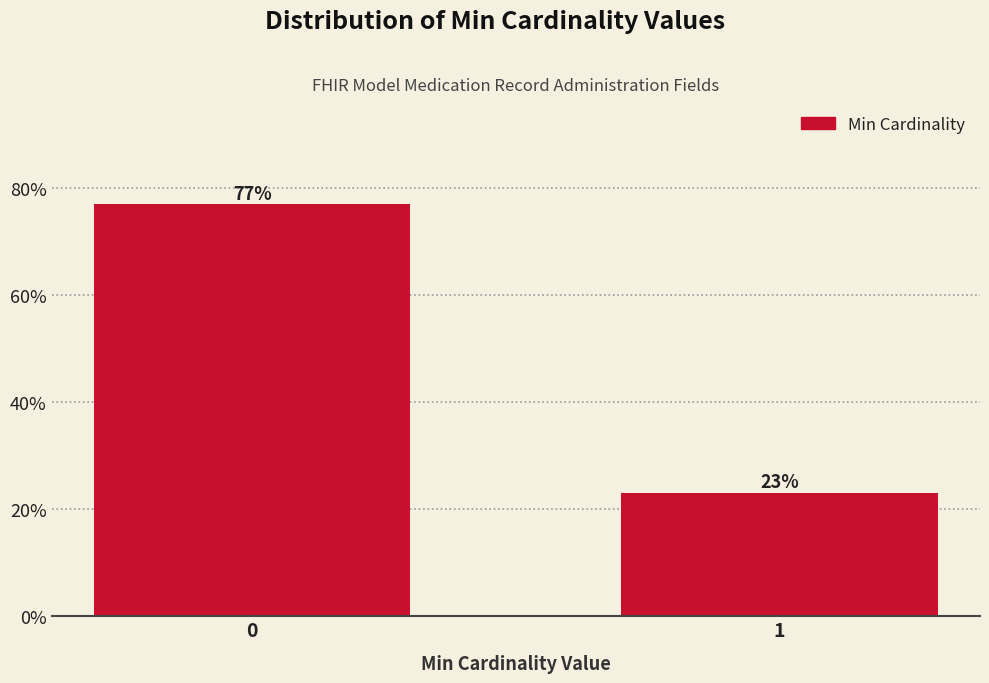

Is it true that the value at 0 is 37.0?

False